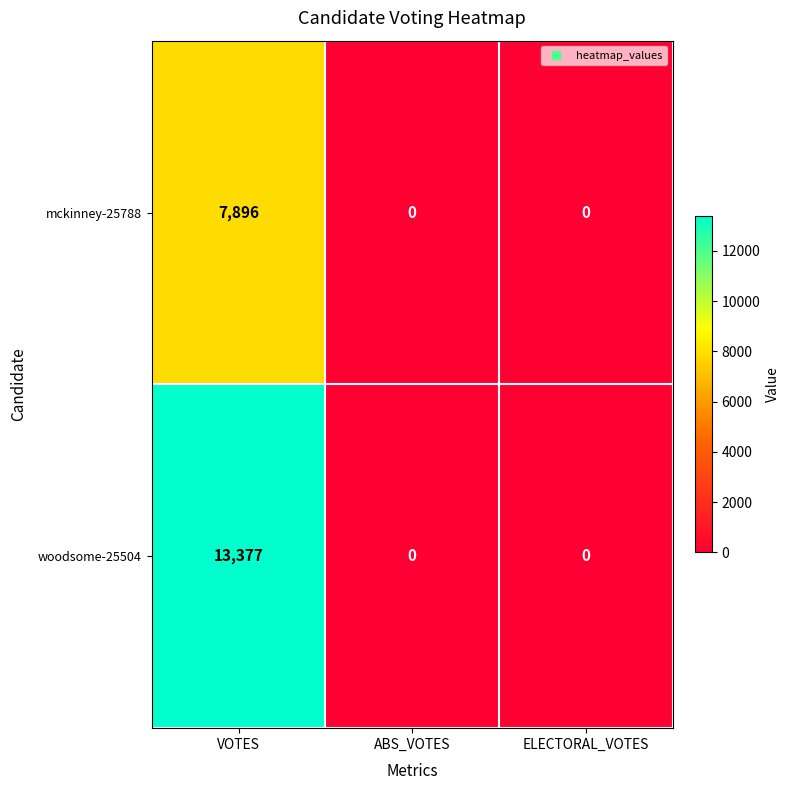

How many distinct data groups are displayed?

2